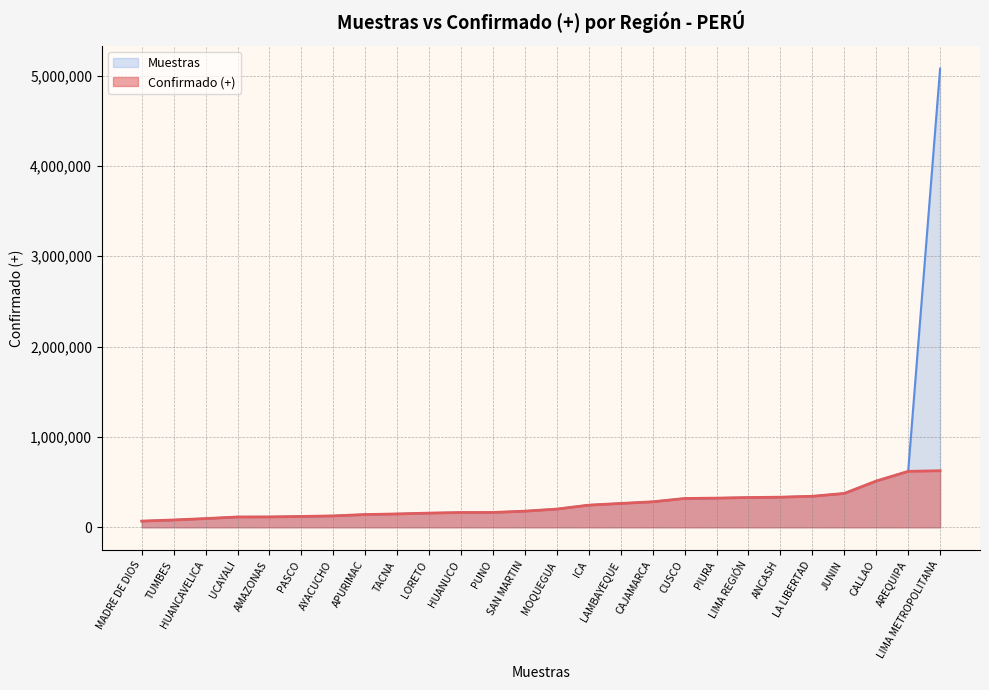

What is the average value of the Muestras series?

419200